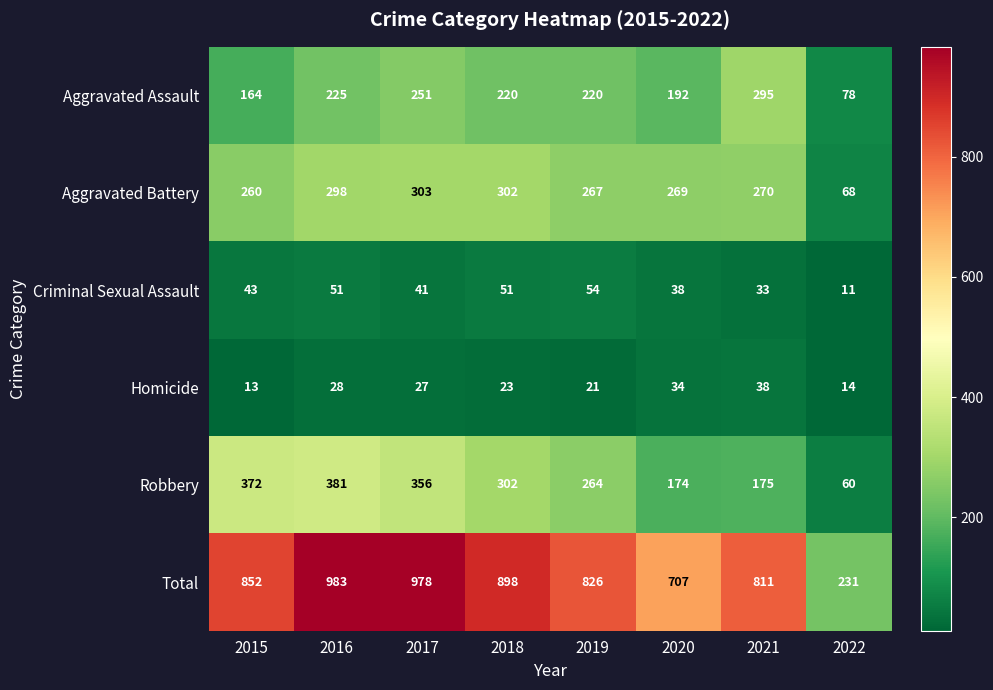

Count the number of categories in the chart.

8